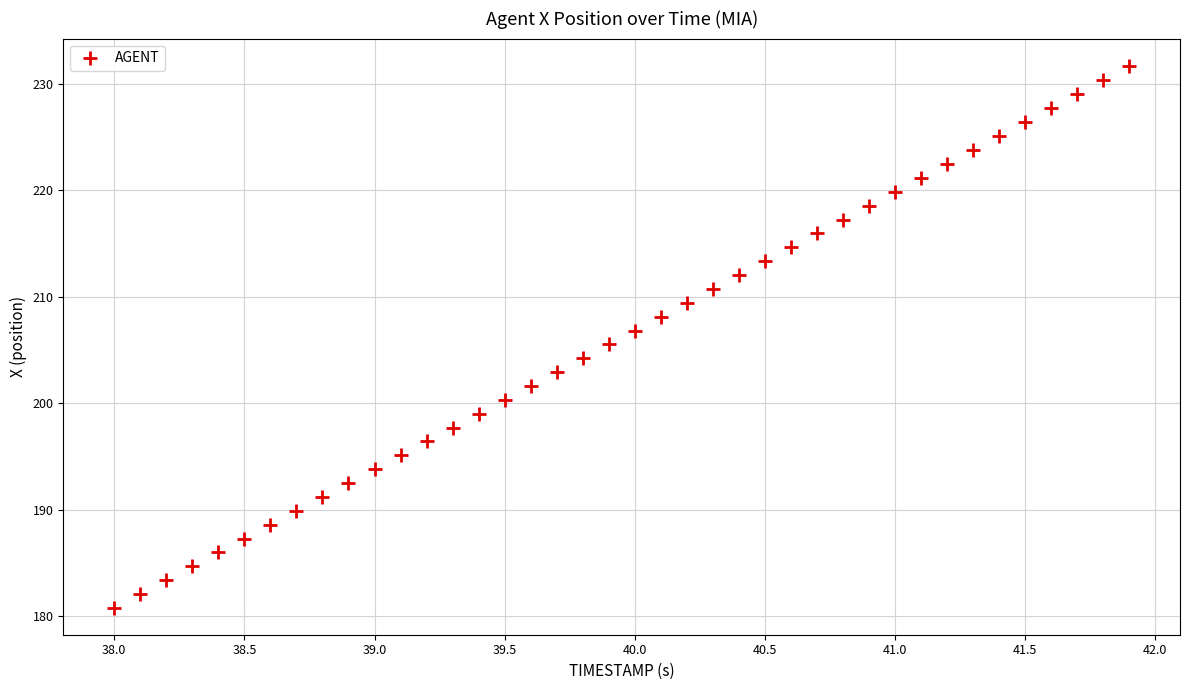

What is the range of Y values (max minus min)?

50.9